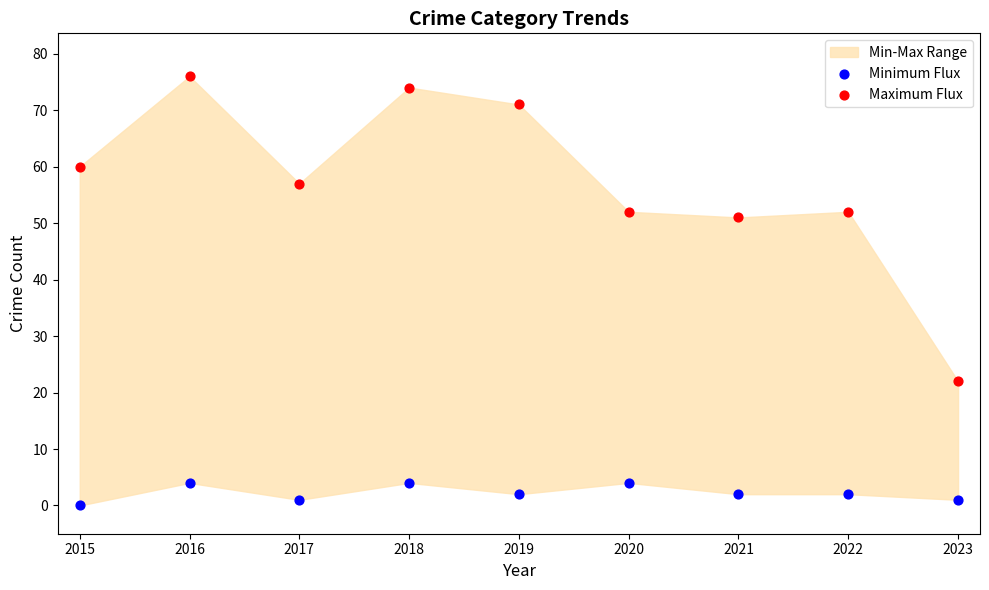

Which series has the largest Y range (max minus min)?

Maximum Flux